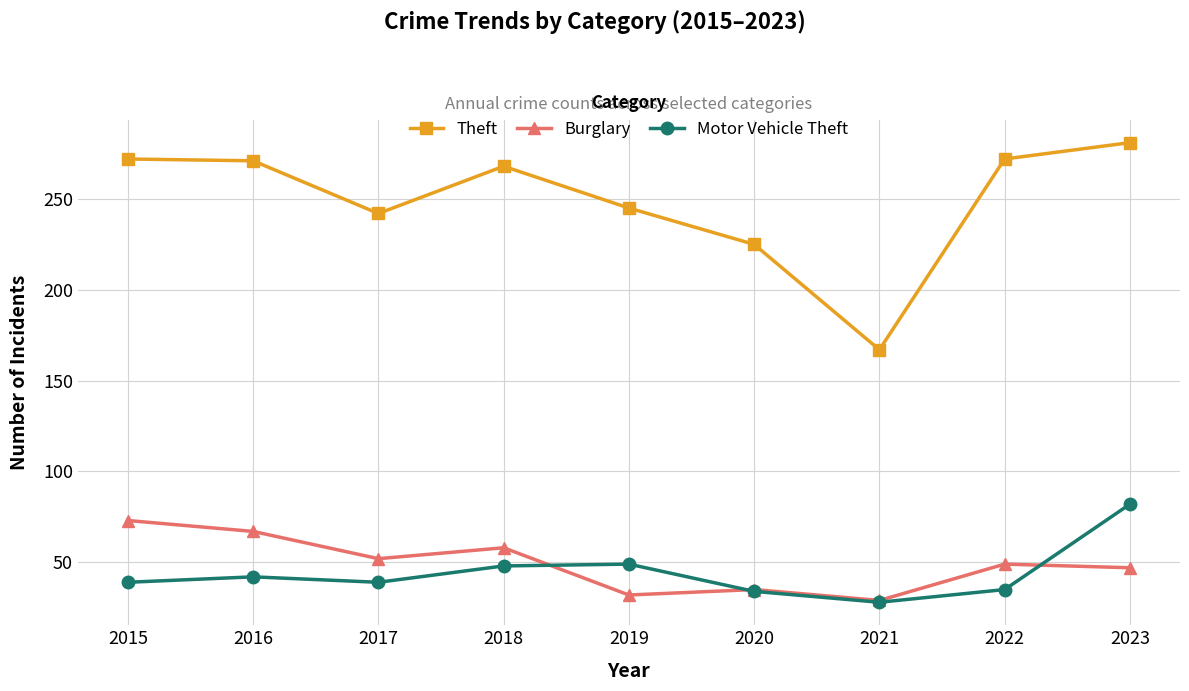

What is the total value across all series at 2019?

326